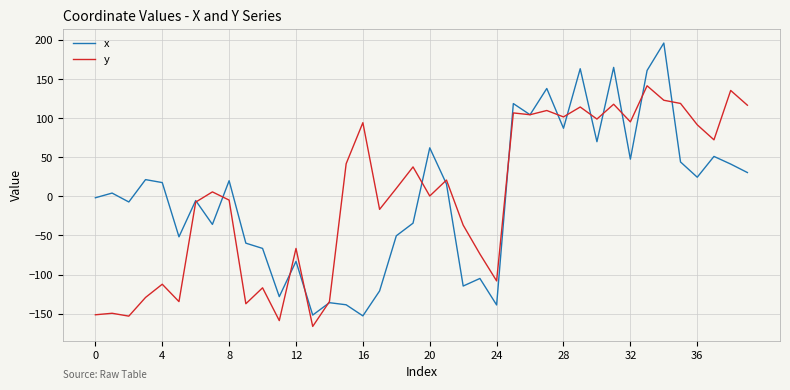

What are all the series names shown in the legend?

x, y